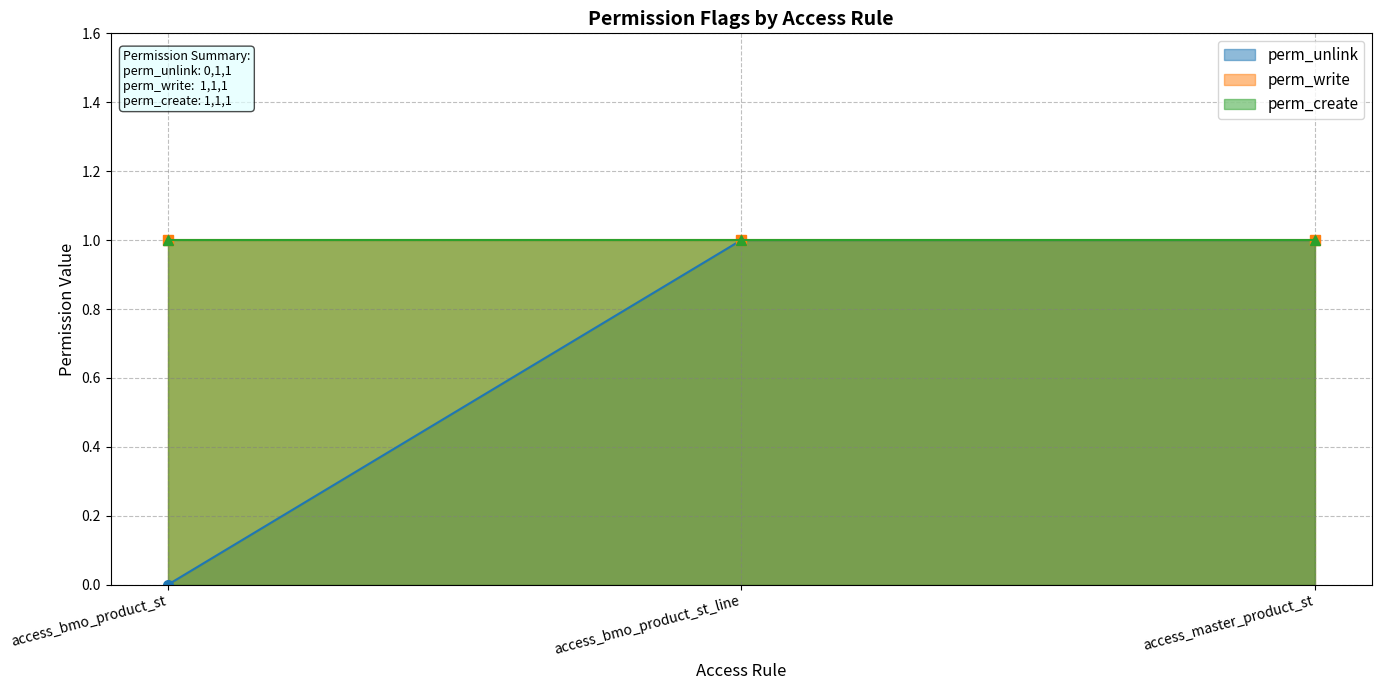

What is the greatest value displayed?

1